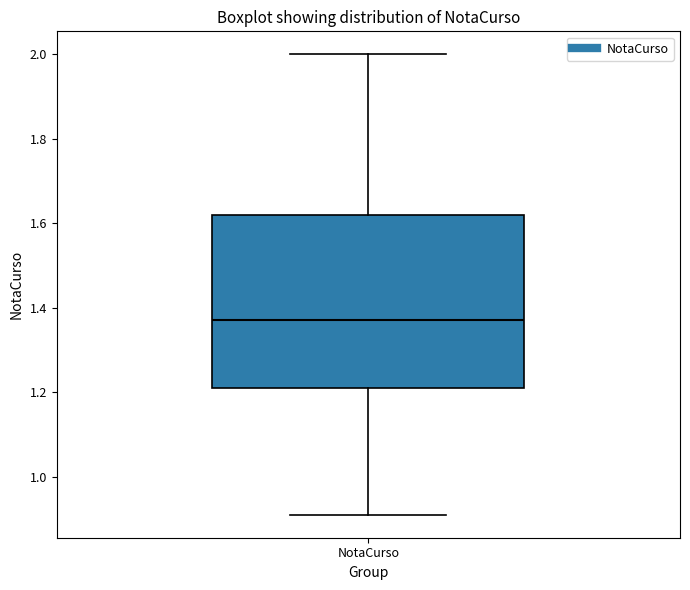

Read this box plot against the y-axis: the position of the median line, the range covered by the box, and the ends of both whiskers. The values are not printed on the chart, so give them approximately, as read against the axis.

median 1.38, box 1.22 to 1.62, whiskers 0.92 to 2.00